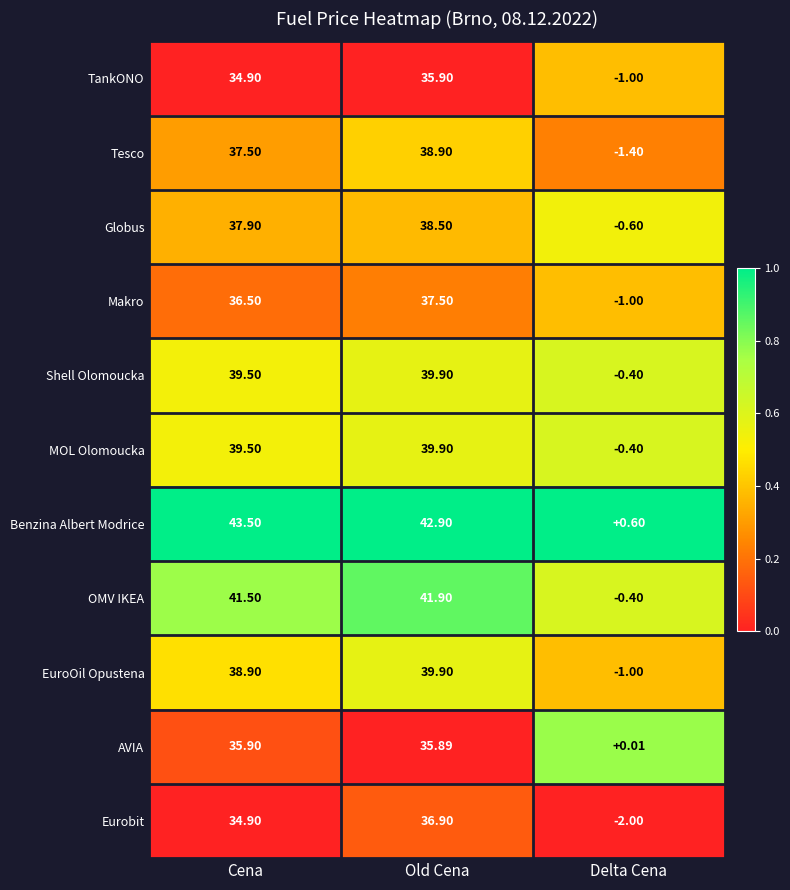

At which label does OMV IKEA reach its peak?

Old Cena